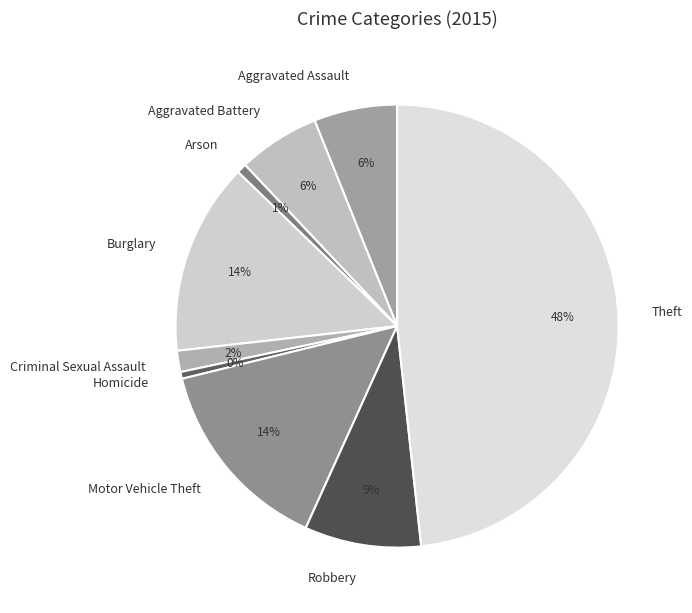

Count the number of slices in the pie.

9